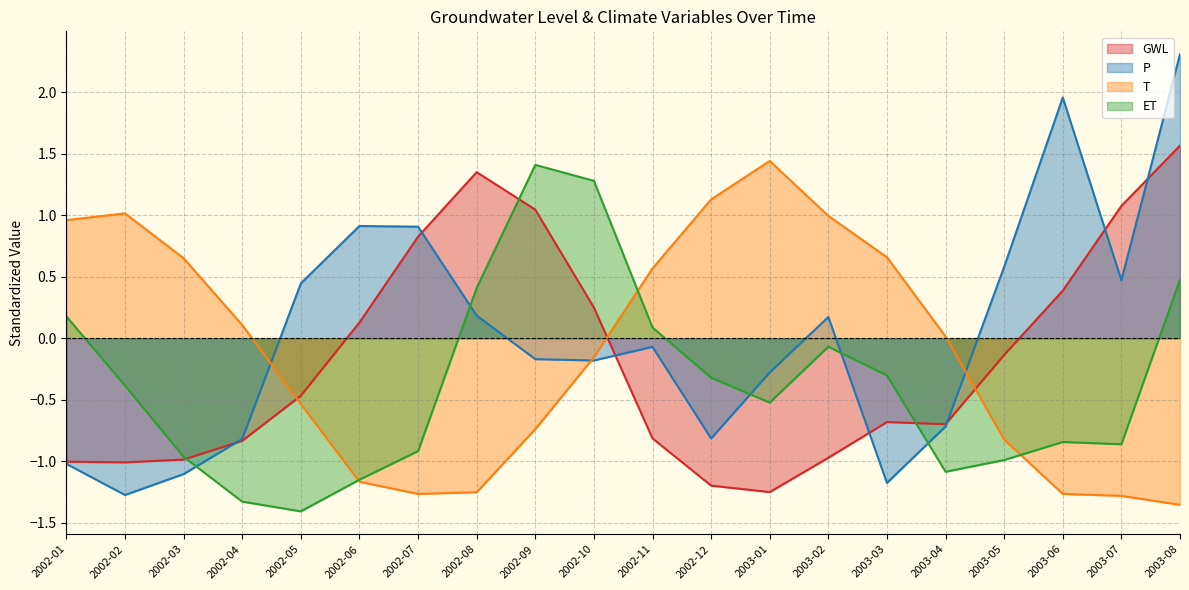

Does the chart display data point markers on the line(s)?

No